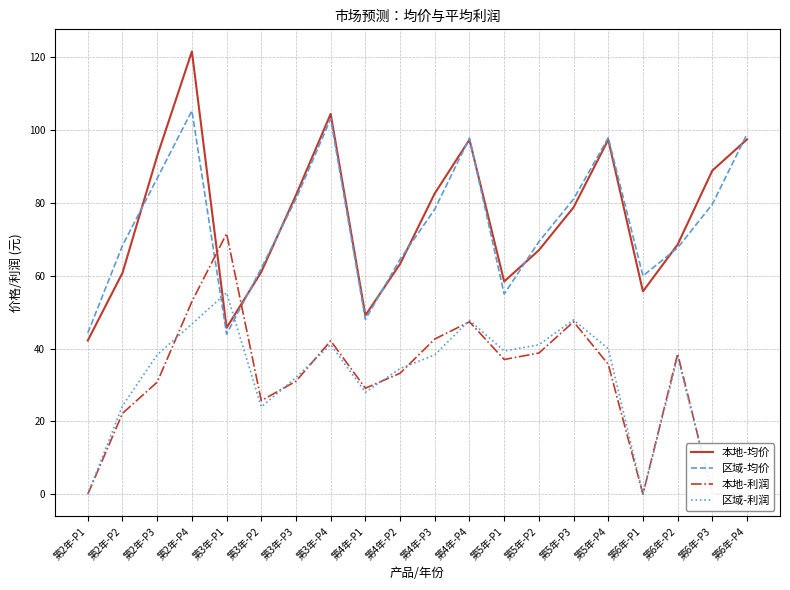

Between which two adjacent categories do 区域-均价 and 本地-利润 first intersect?

第2年-P4 and 第3年-P1